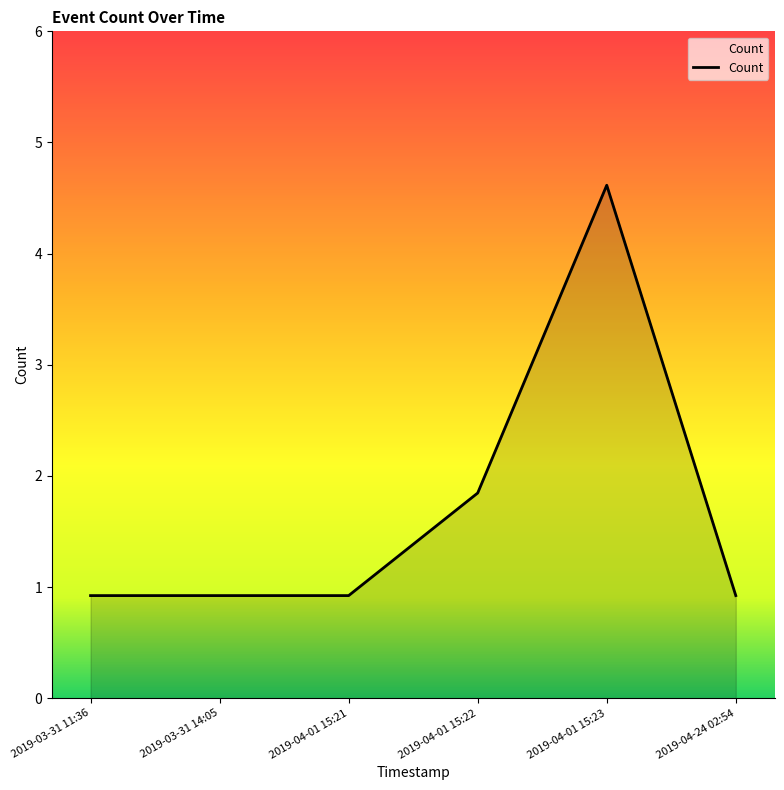

Does the chart have visible grid lines?

No